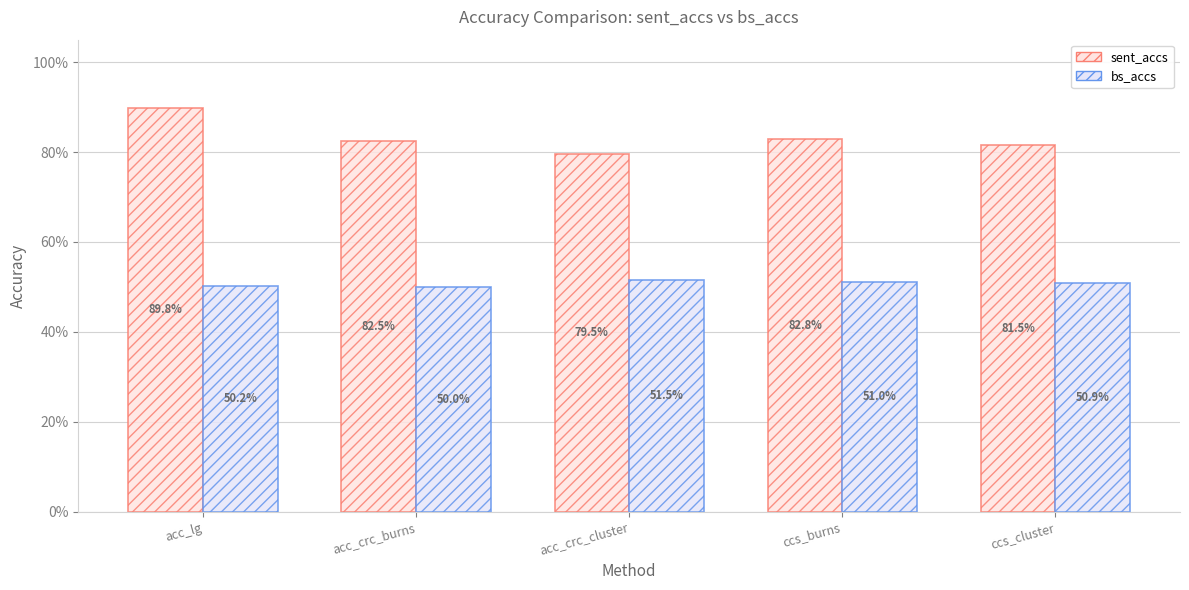

Does the chart contain stacked bars?

No